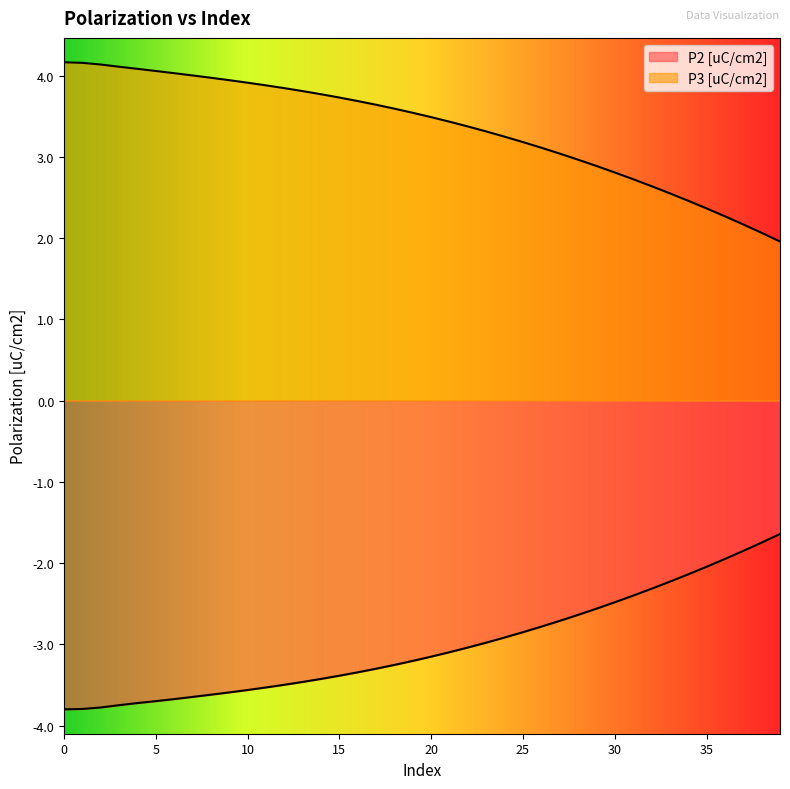

What is the lowest value of the P2 [uC/cm2] series?

-3.8